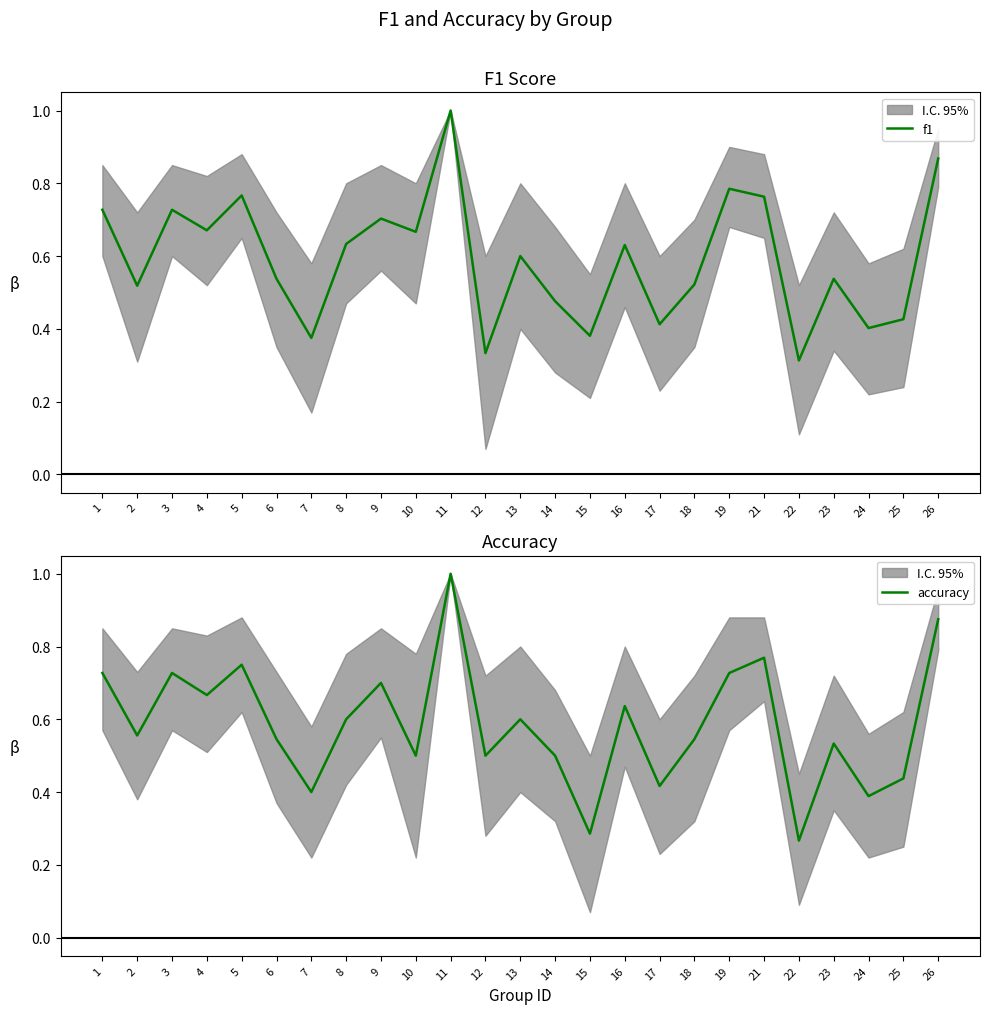

The value of accuracy at 18 is 0.3. True or false?

False